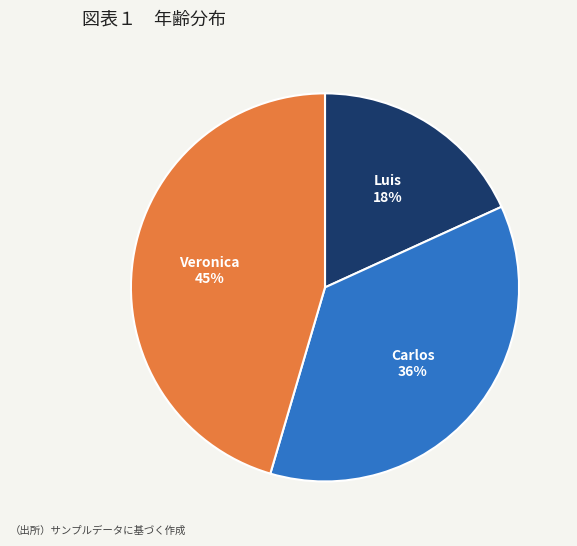

Does any single category account for the majority?

No